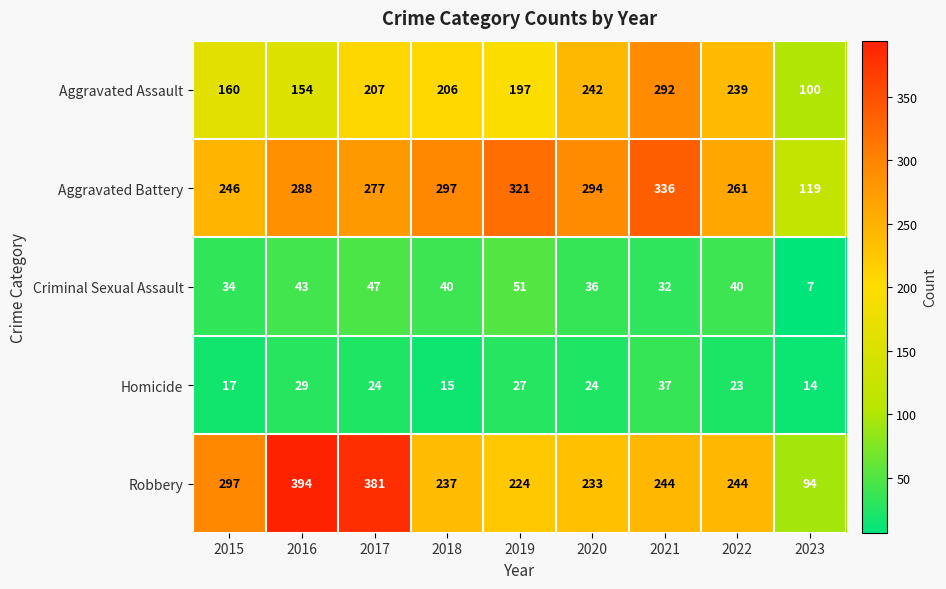

True or false: Aggravated Assault has a value of 266 at 2015.

False